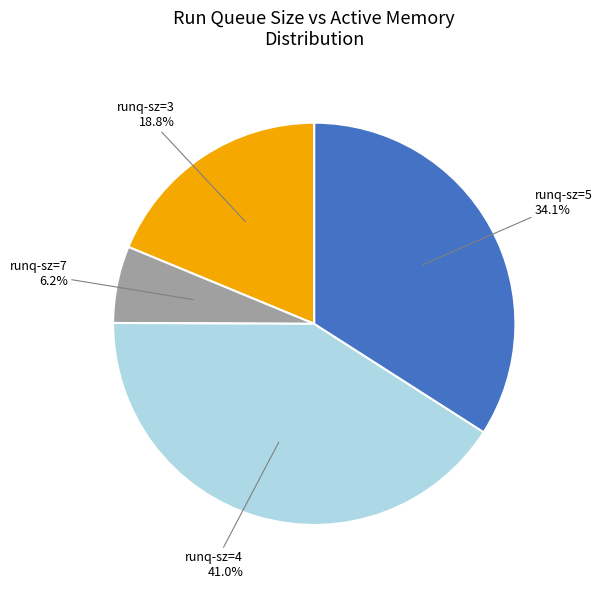

Is there any slice that represents more than half of the pie?

No